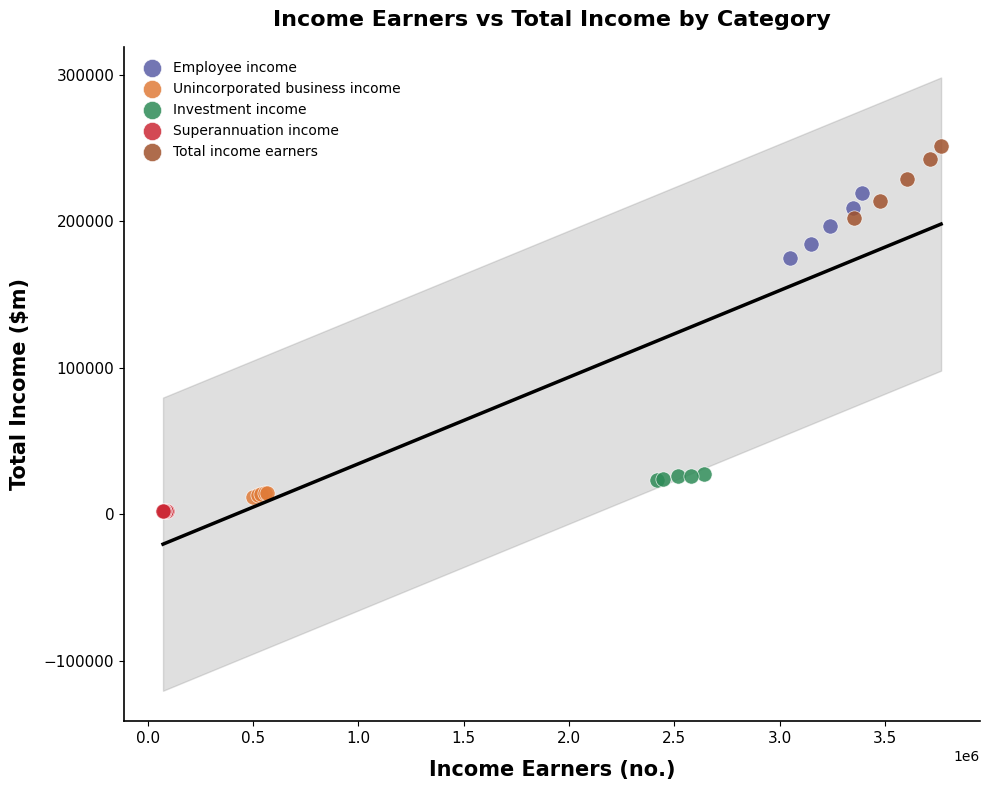

Which series has the largest Y range (max minus min)?

Total income earners